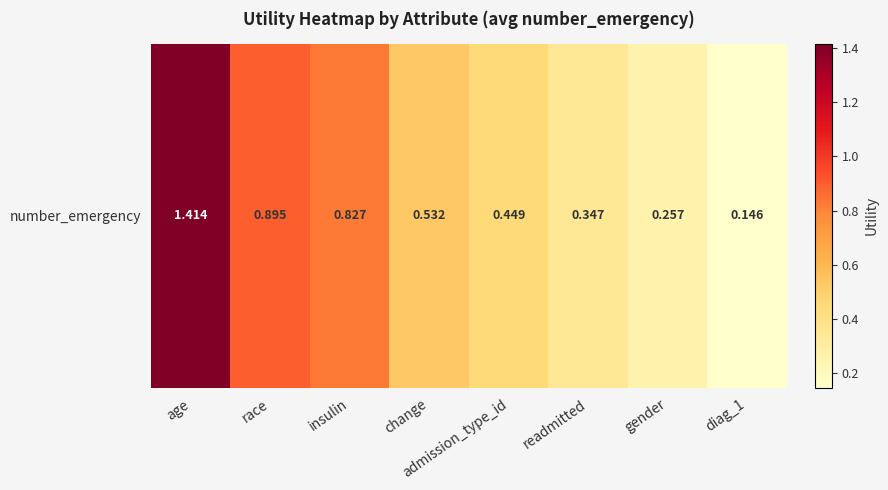

The chart shows a value of 0.4 at admission_type_id. True or false?

True